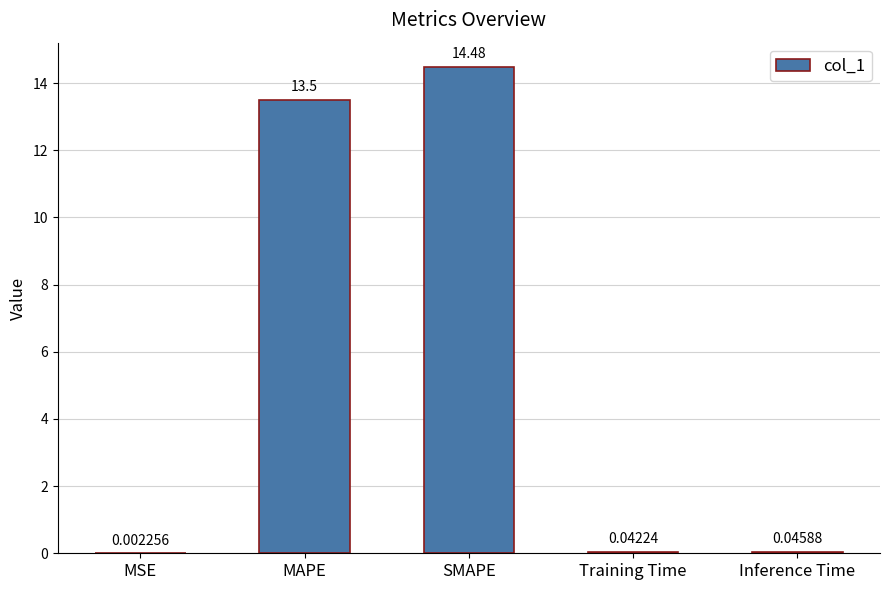

At which label is the value closest to 7?

MAPE